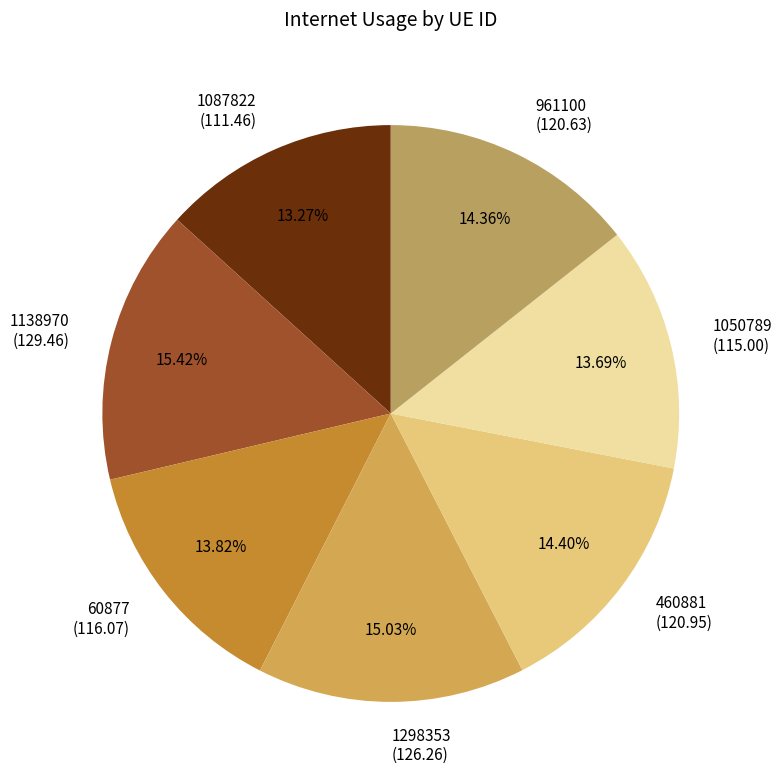

What percentage is the 60877 slice, to the nearest percent?

14%